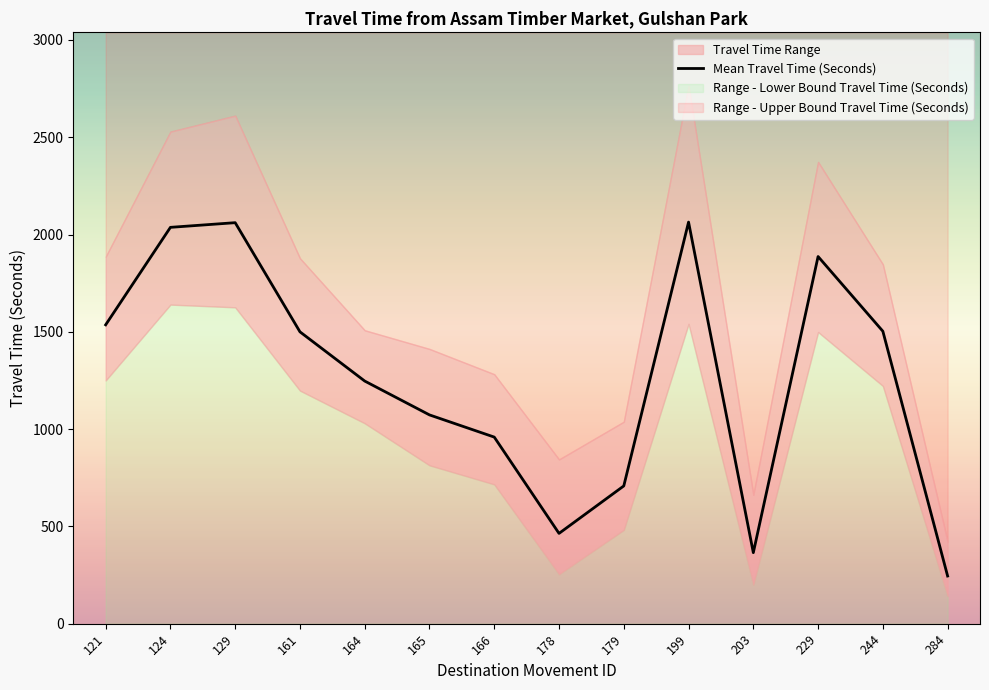

Rank the categories by value from lowest to highest.

284, 203, 178, 179, 166, 165, 164, 161, 244, 121, 229, 124, 129, 199